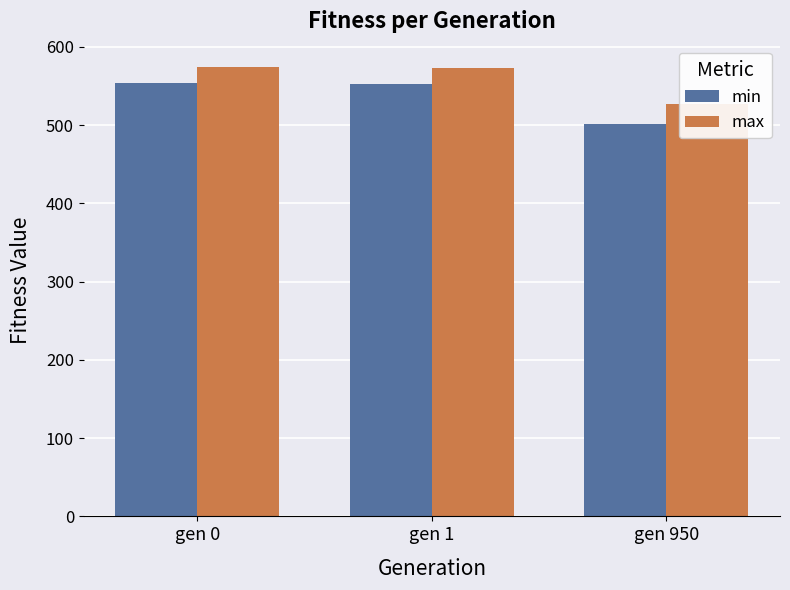

What is the approximate value of max at gen 1?

573.4